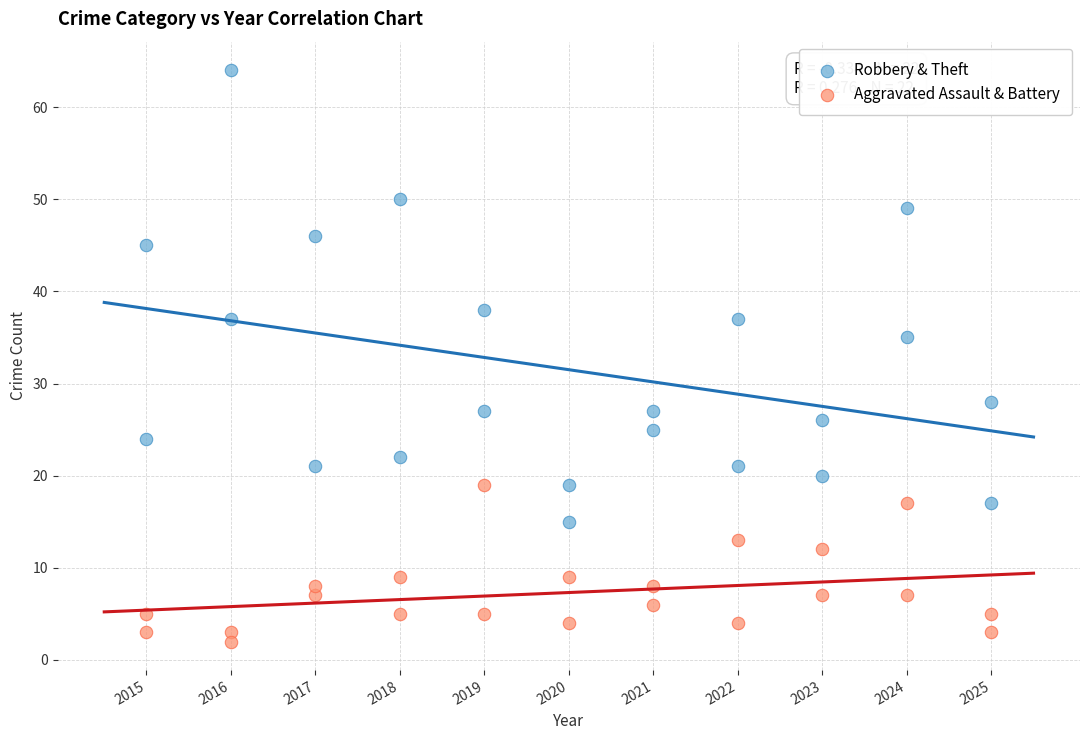

What is the X range (max minus min) for the scatter plot?

10